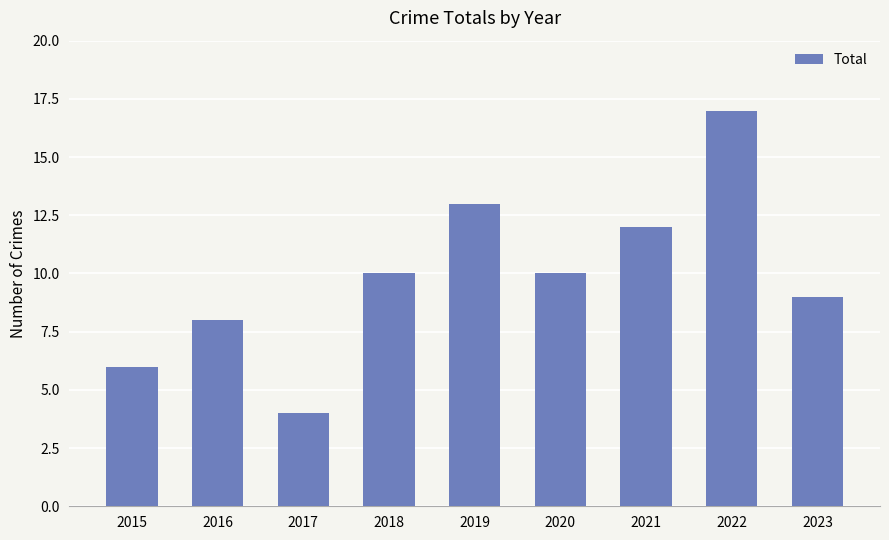

Between 2023 and 2018, which is larger?

2018